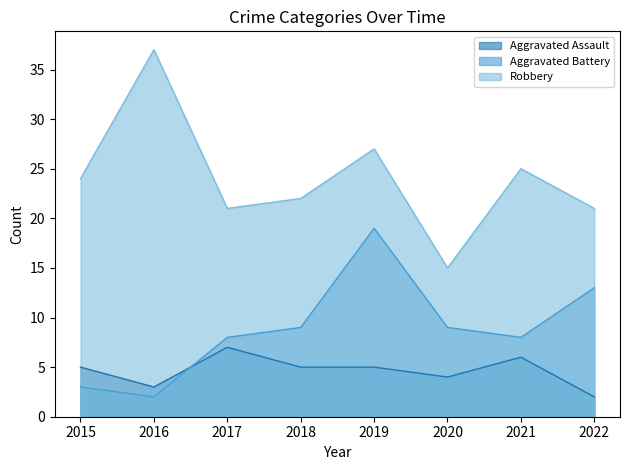

Where is the first local minimum for Aggravated Battery?

2016